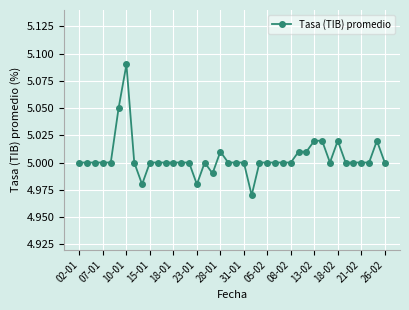

True or false: the data has more than 1 interior local peaks.

True